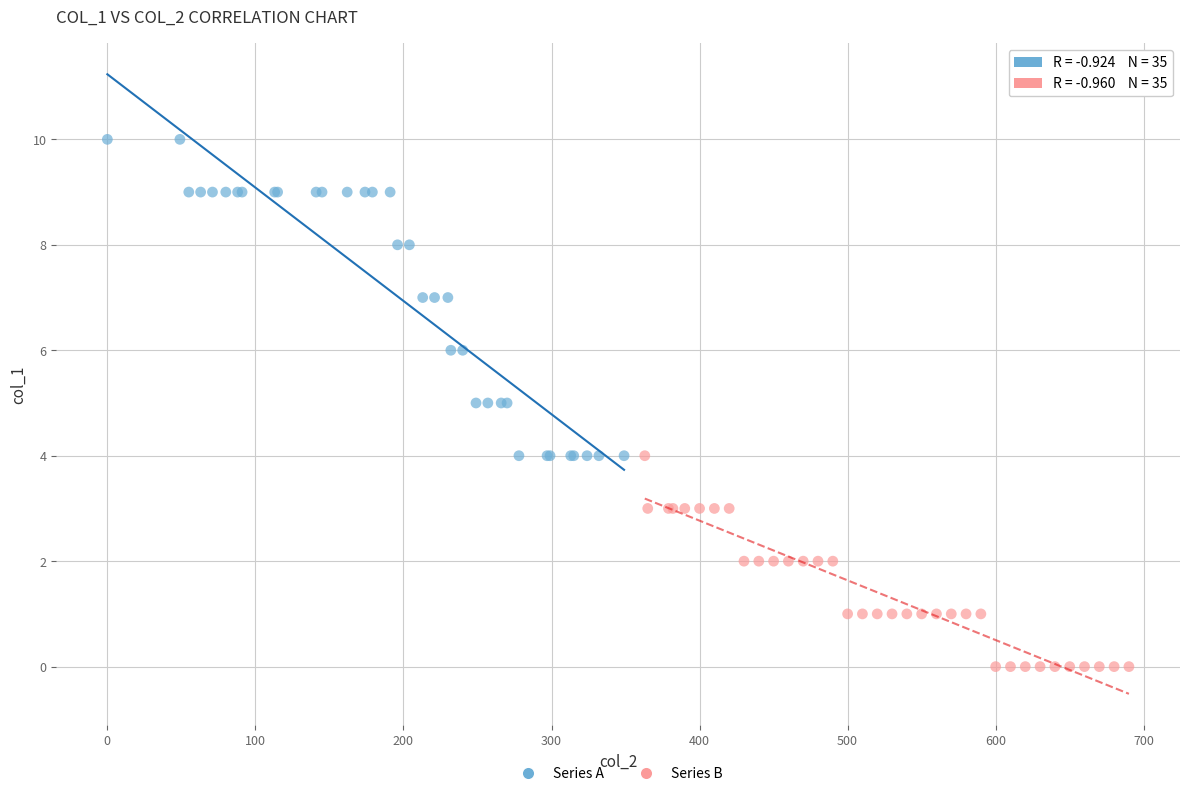

Which series has the largest Y range (max minus min)?

Series A